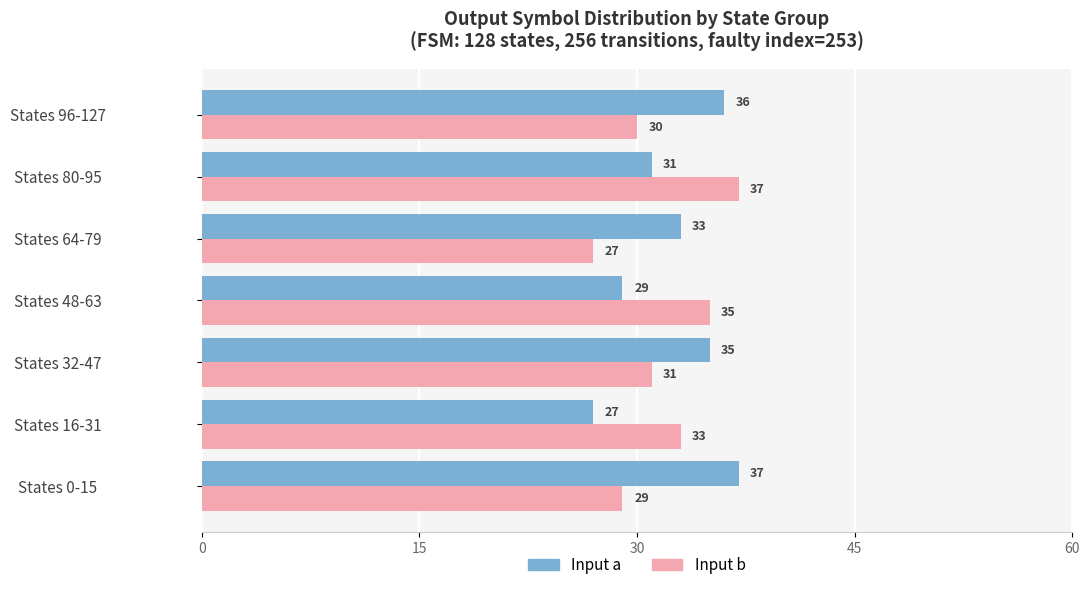

What is the greatest value displayed?

37